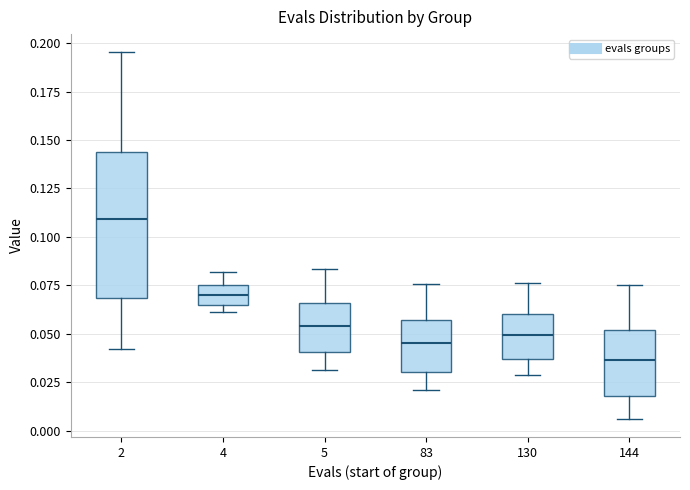

Where does the lower whisker of the box at x = 144 end on the y-axis? The values are not printed on the chart, so give them approximately, as read against the axis.

0.005